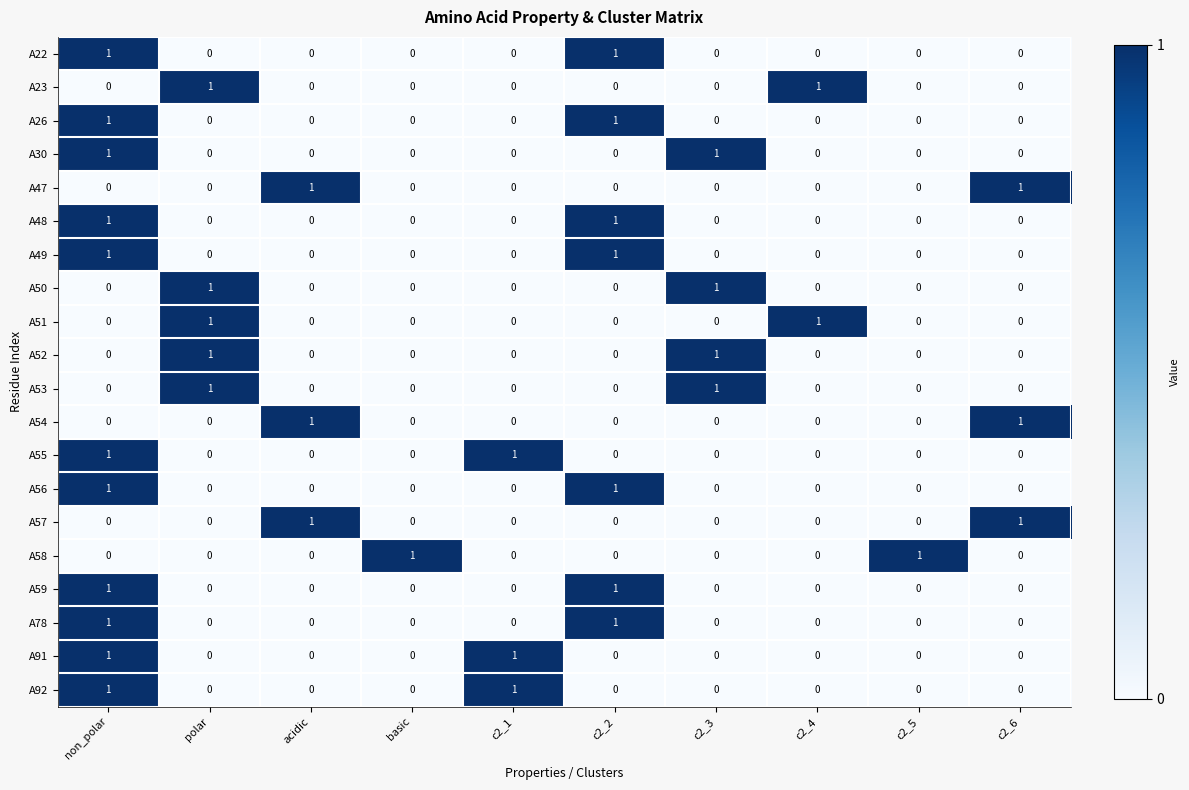

Is it true that A55 equals 0 at c2_5?

True